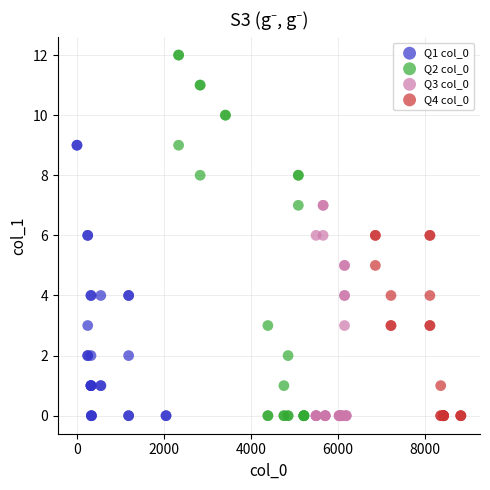

Which series has the largest Y range (max minus min)?

Q2 col_0